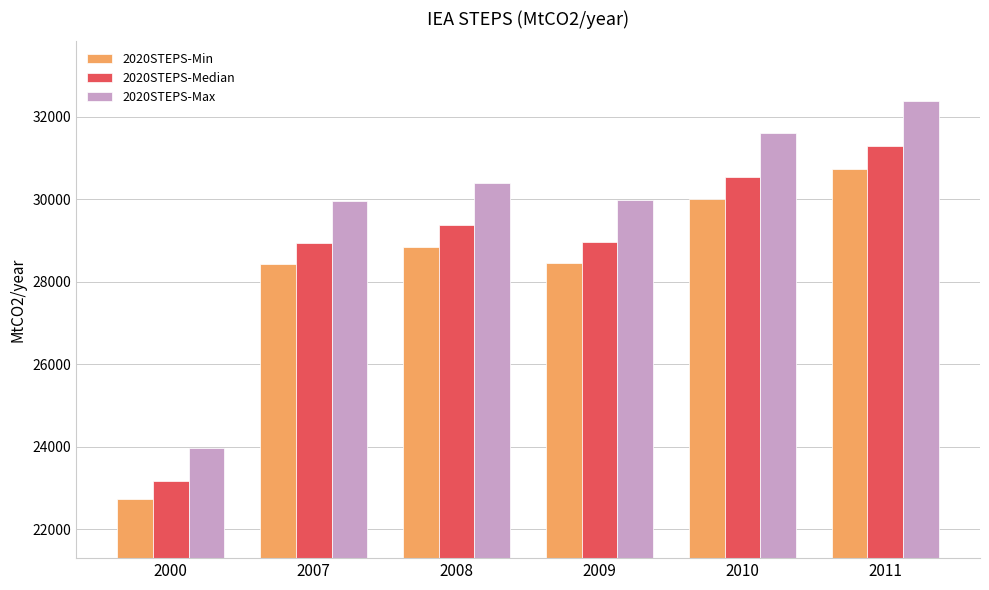

What is the sum of all 2020STEPS-Median values?

172265.3